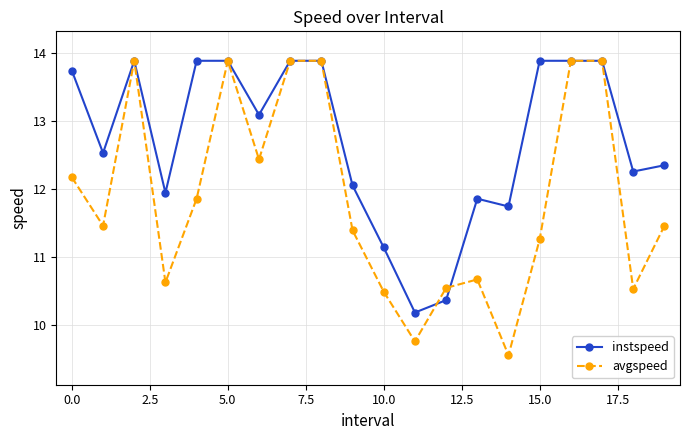

What is the value of the instspeed point at the 6th from the left?

13.9